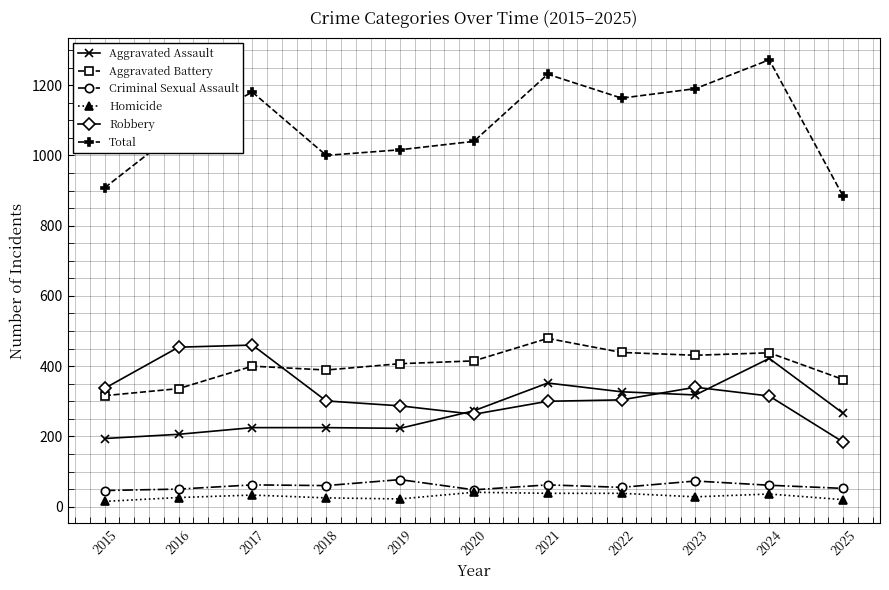

Which series has the largest range (max minus min)?

Total